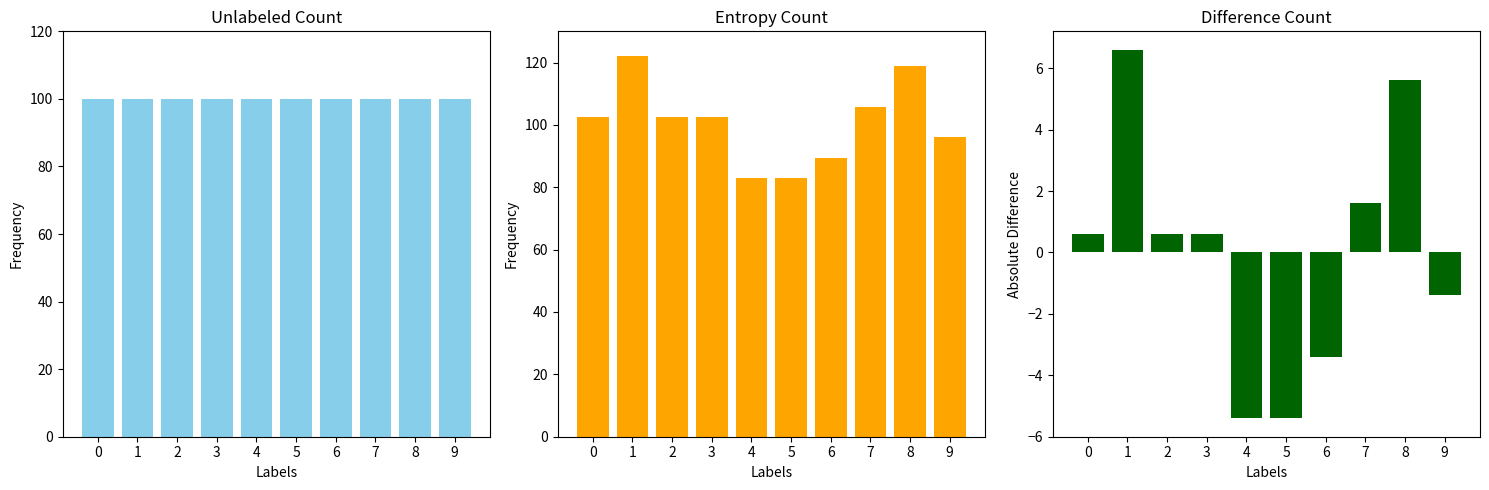

Is the value of Difference Count at 4 greater than the value of Entropy Count at 2?

No